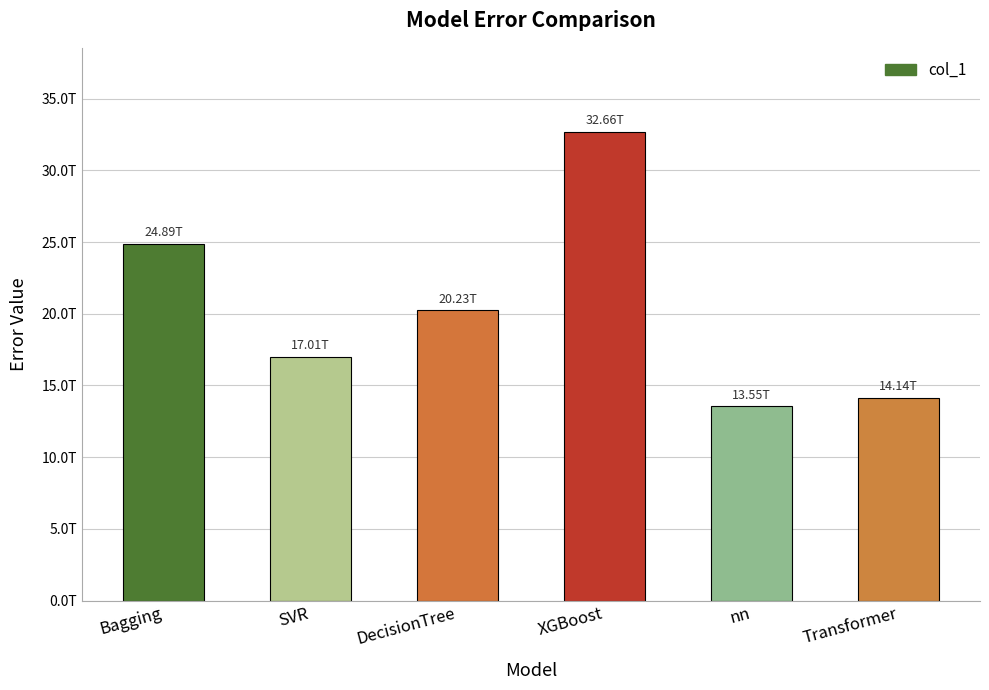

At which label is the value closest to 23105209727127?

Bagging